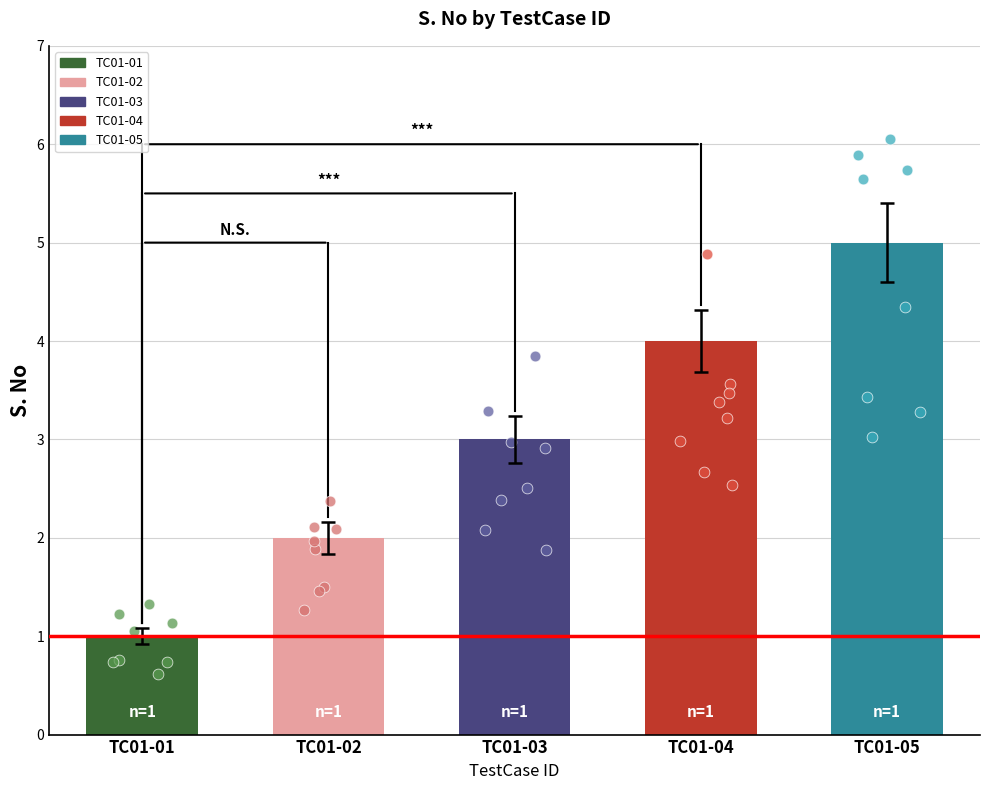

What is the change in value from TC01-04 to TC01-05?

+0.9